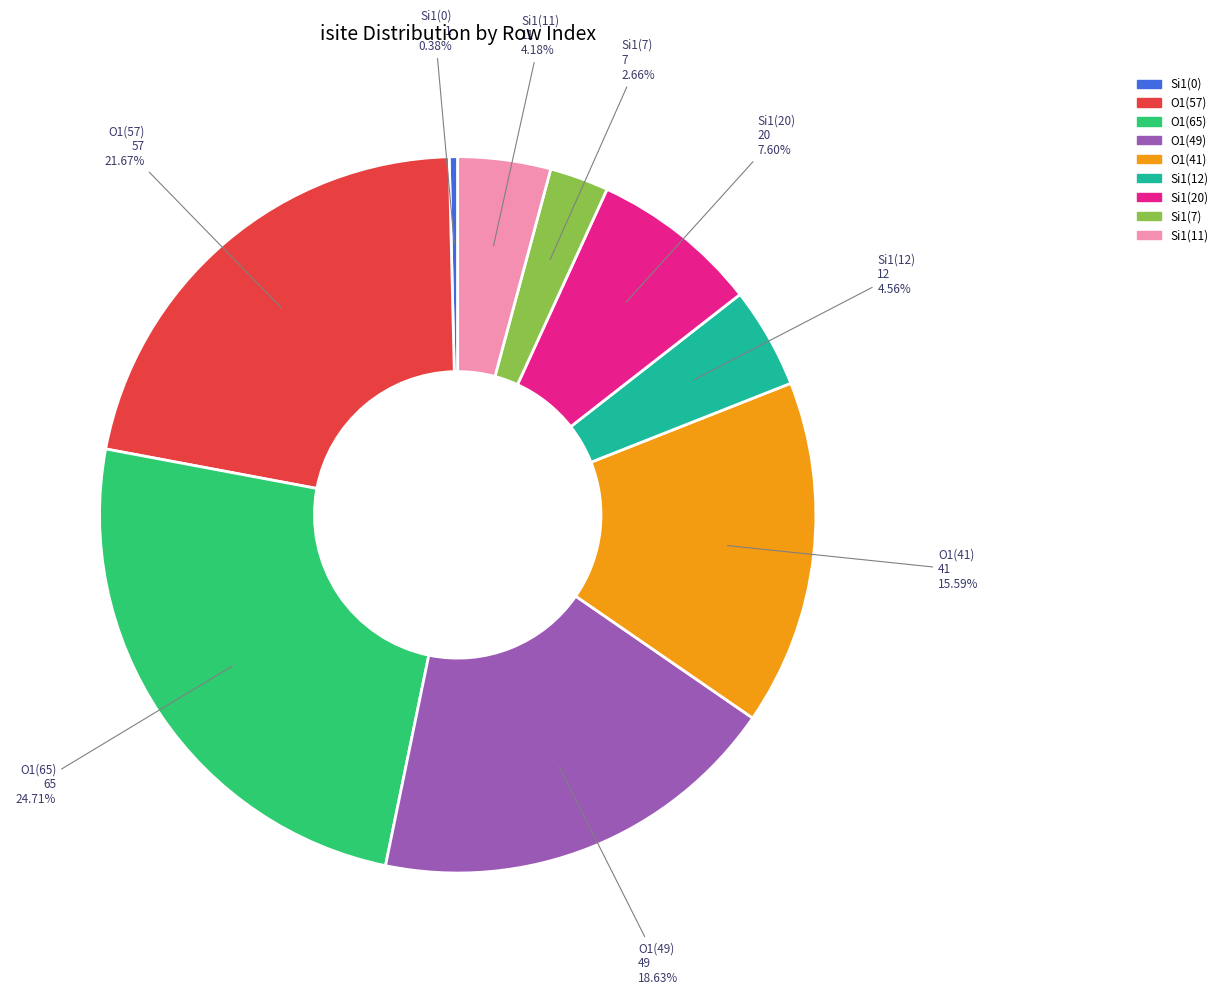

Does any single category account for the majority?

No